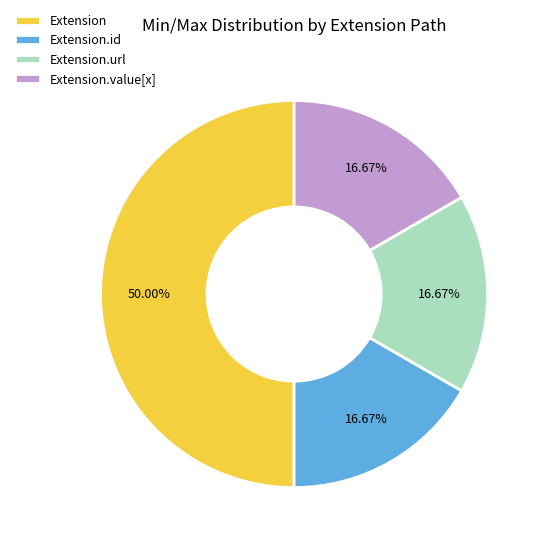

Approximately how many times larger is the value at Extension compared to Extension.url?

3.0